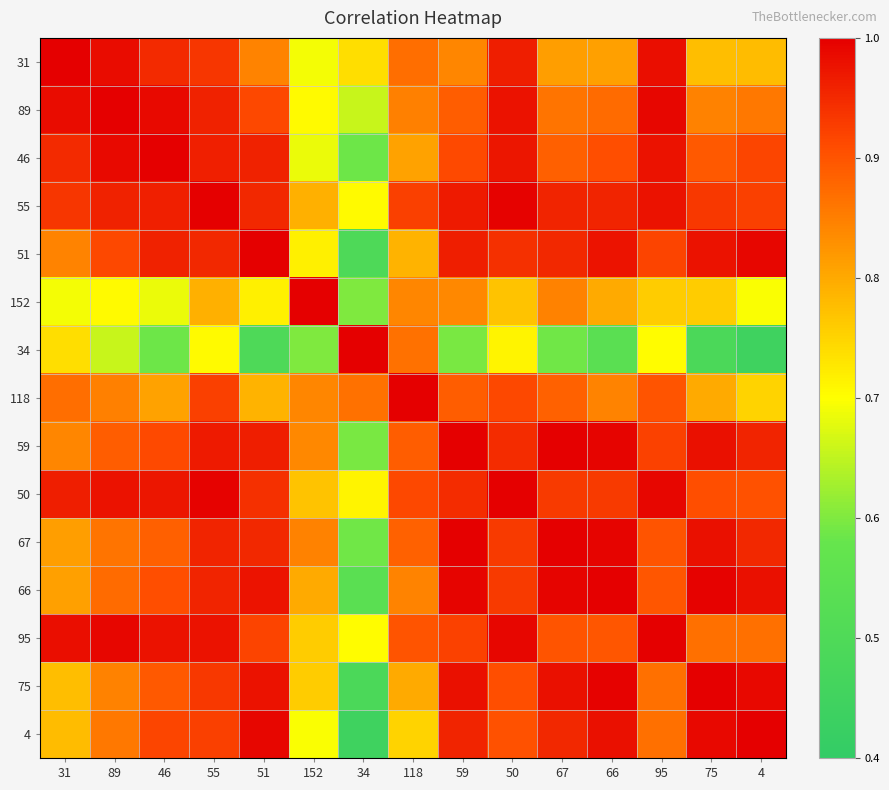

Count the number of categories in the chart.

15